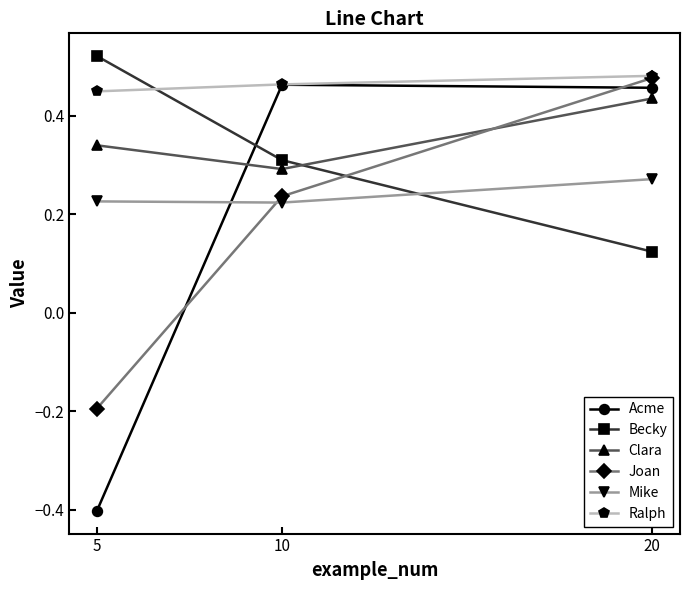

Is the value of Mike at 10 greater than the value of Joan at 5?

Yes